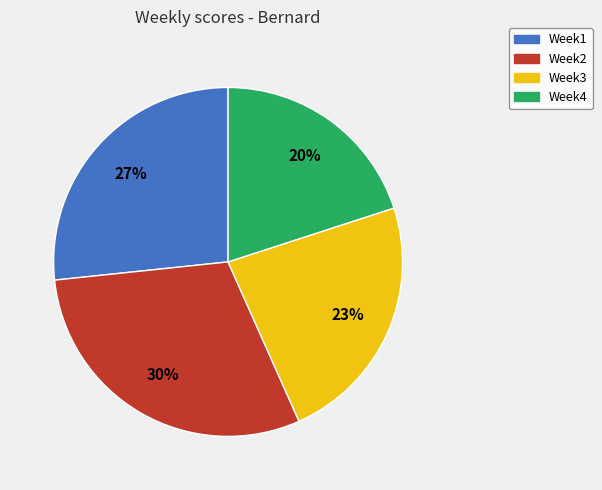

Do Week3 and Week2 together represent more than half of the pie?

Yes